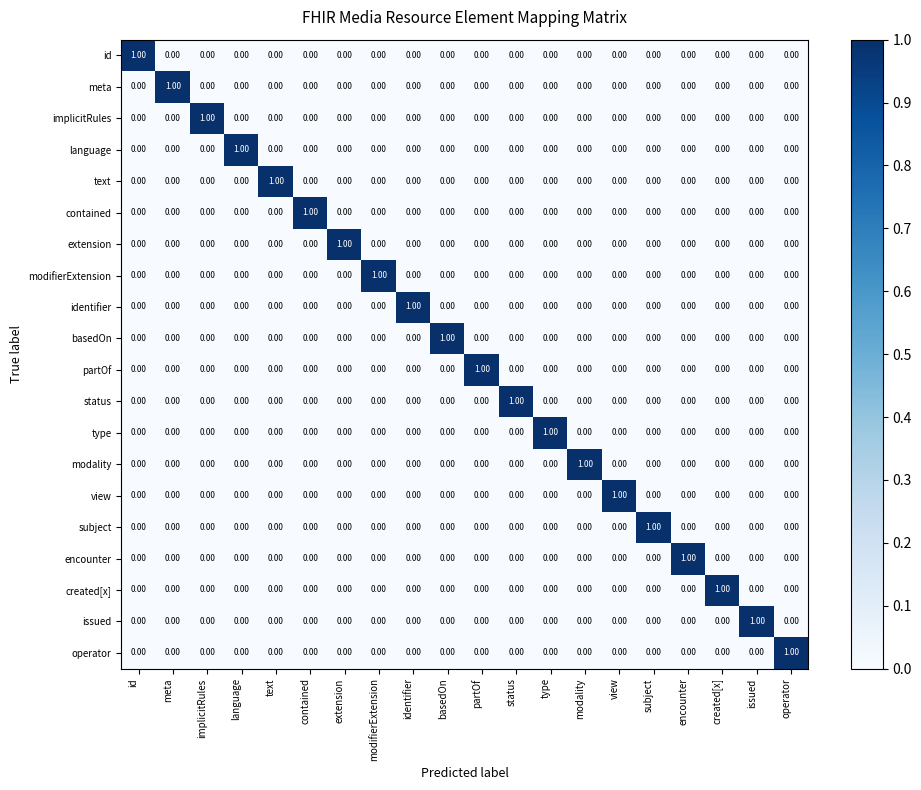

At how many categories does at least one series exceed 0?

20